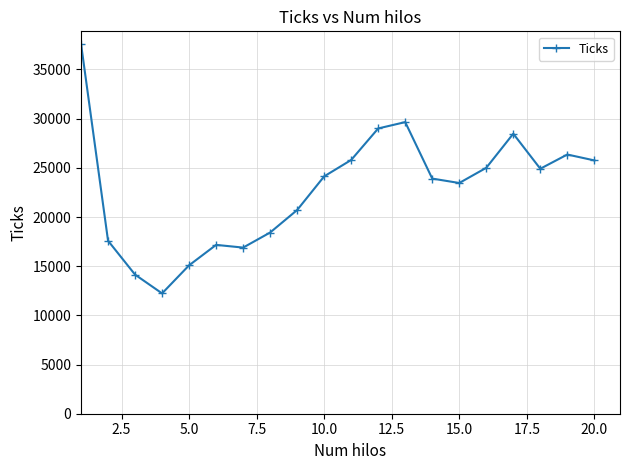

True or false: the data has more than 1 interior local peaks.

True